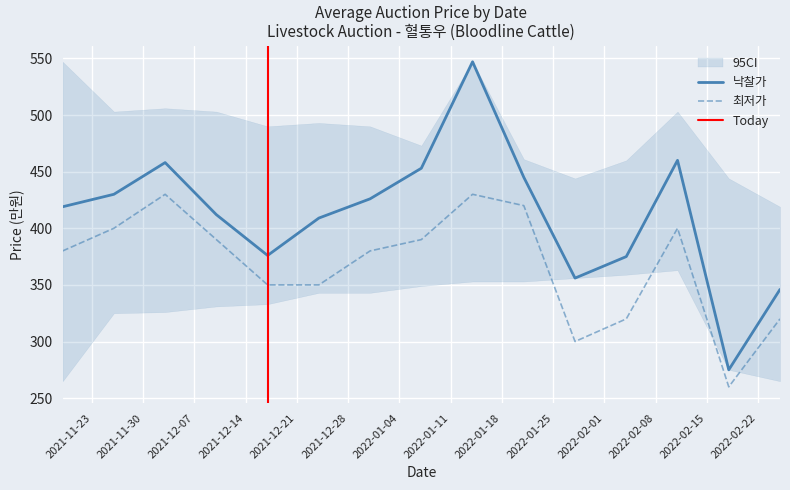

Which series has the largest total across all categories?

낙찰가